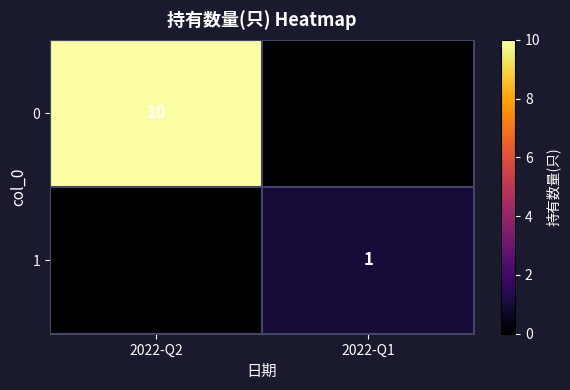

Is it true that 1 equals 1 at 2022-Q1?

True